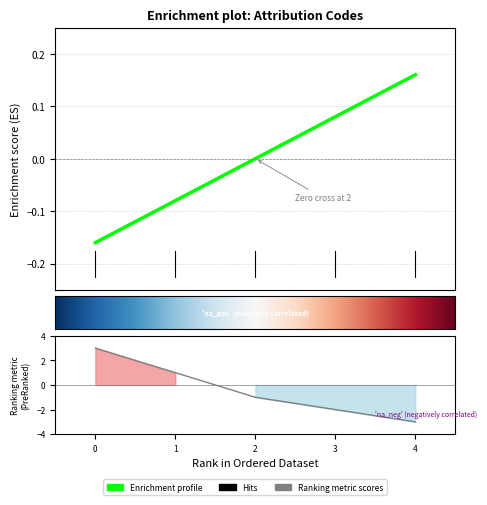

How many data points are less than 0?

2